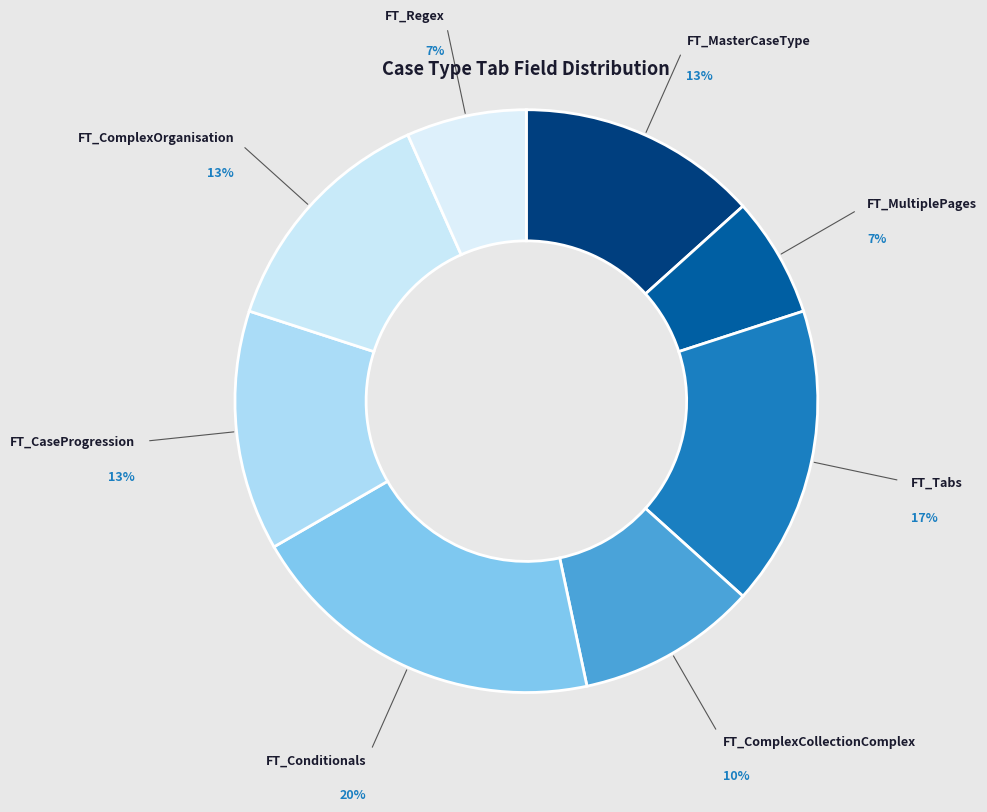

How many slices are in this pie chart?

8